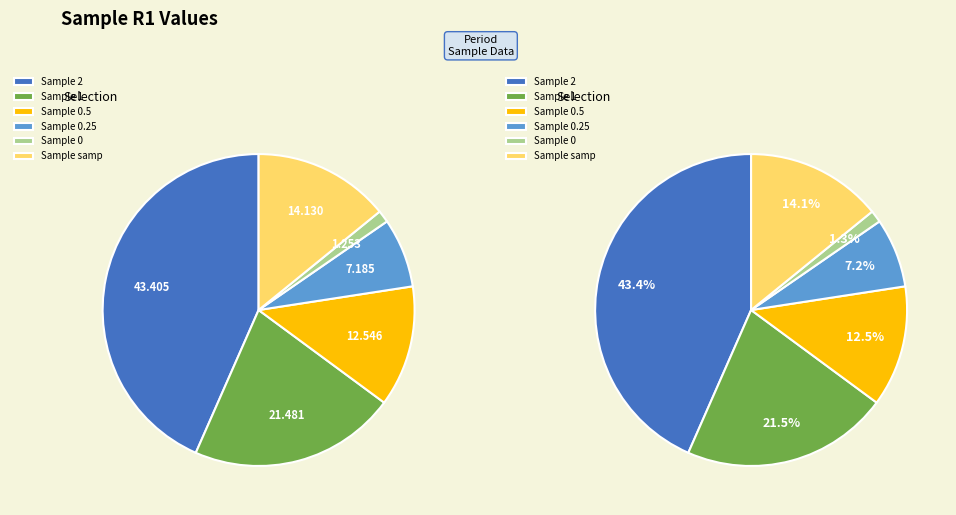

How many slices are in this pie chart?

6